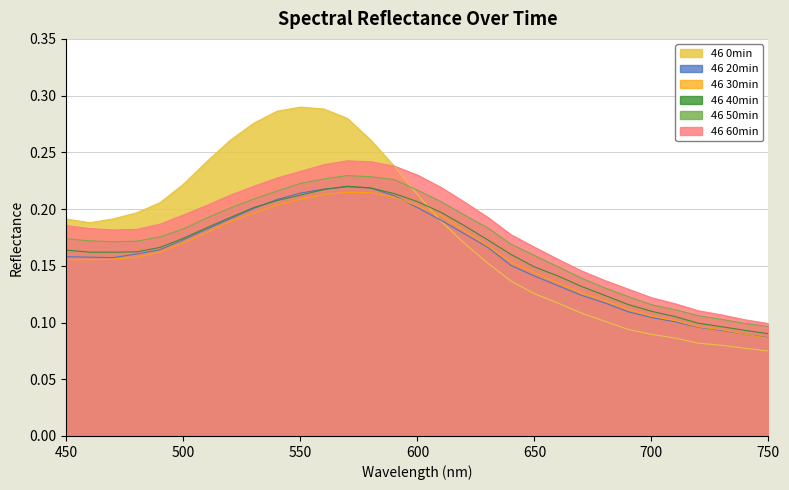

Where is 46 20min nearest to the value 0?

750